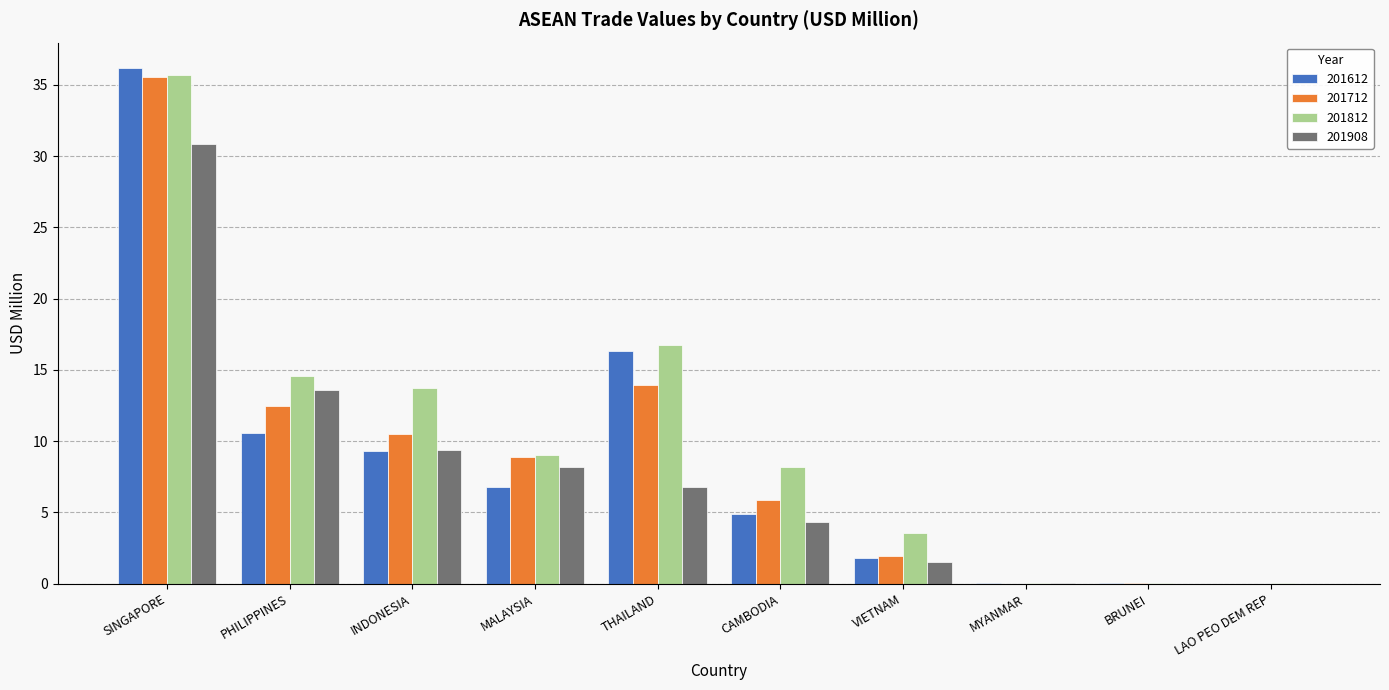

Where is 201908 nearest to the value 15?

PHILIPPINES